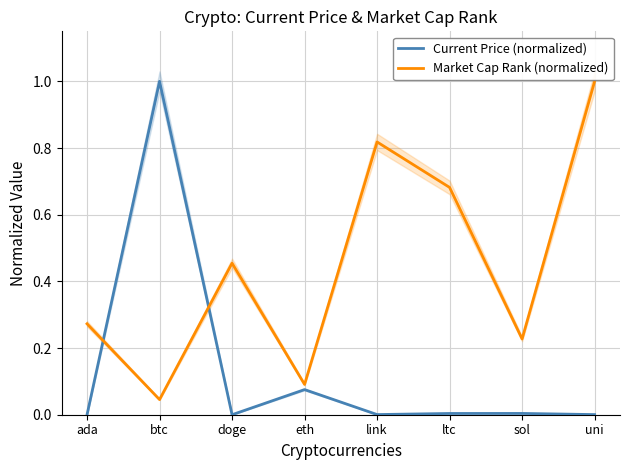

Which label corresponds to the smallest value in the chart?

doge